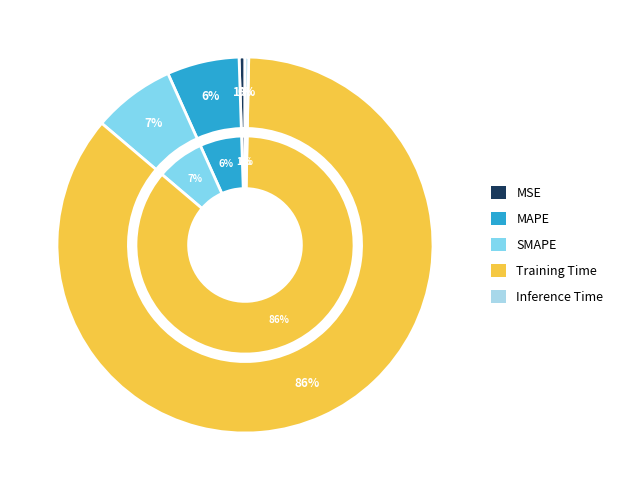

How many segments does this pie chart have?

5